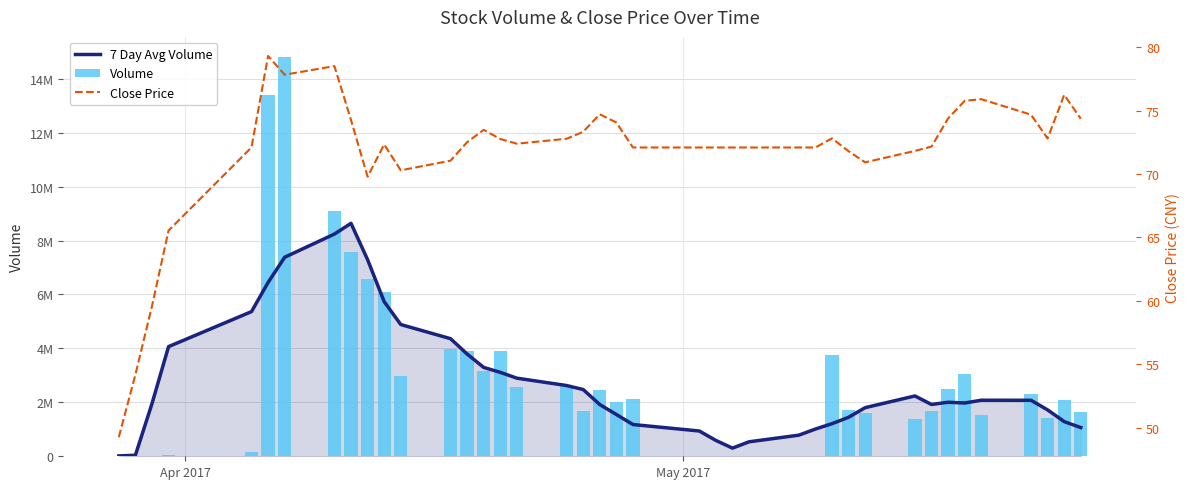

How many categories are shown in the chart?

40